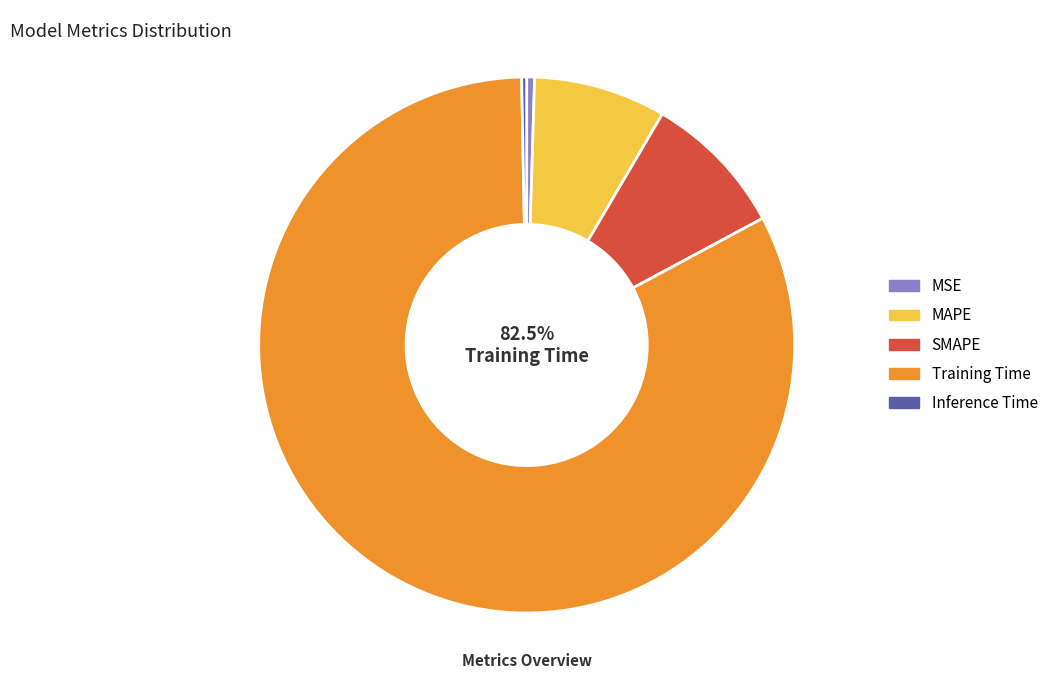

Which slice represents more than half of the pie?

Training Time